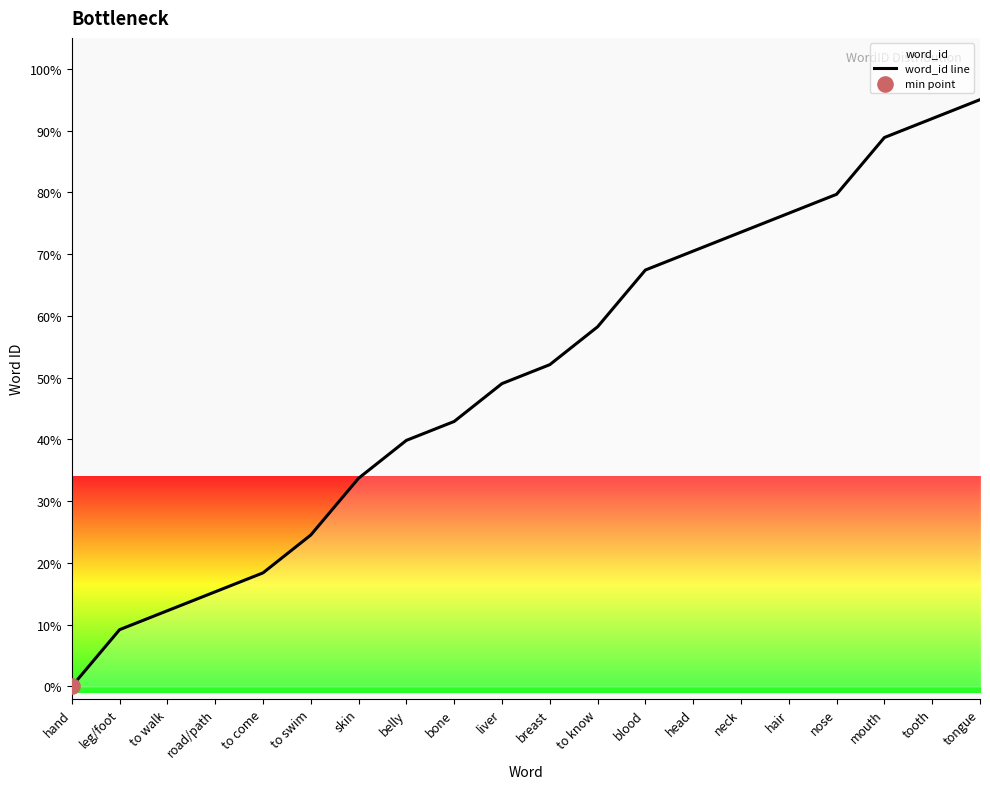

Between to swim and breast, which is larger?

breast